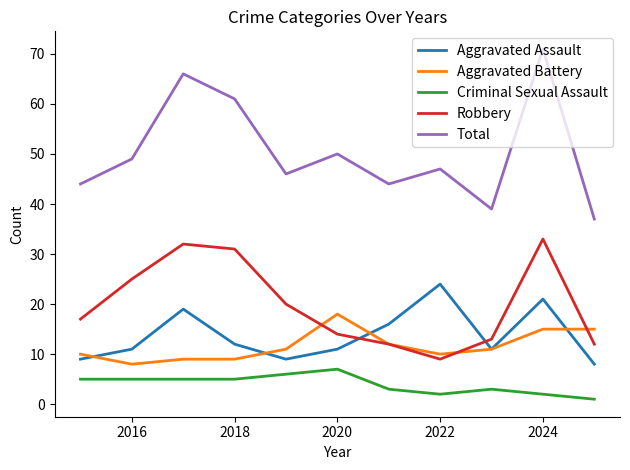

List the series in order of their peak value, highest first.

Total, Robbery, Aggravated Assault, Aggravated Battery, Criminal Sexual Assault